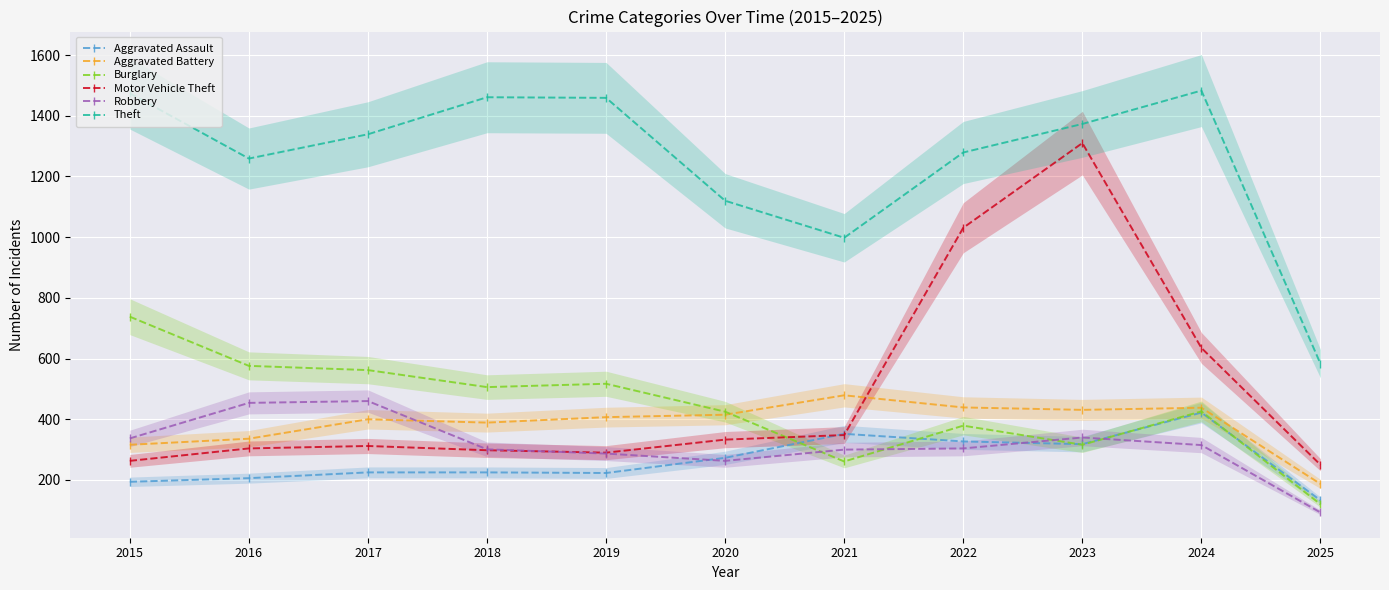

How many values in the Theft series are below 1339?

5